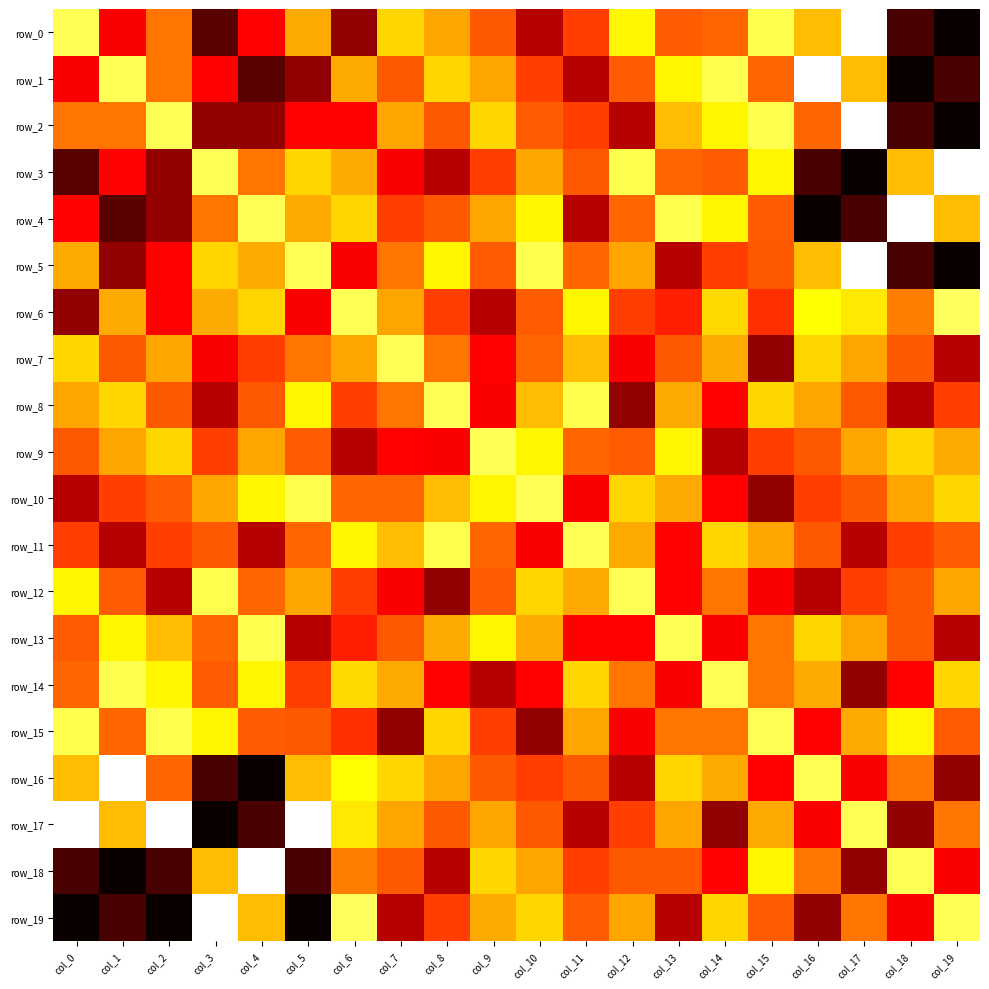

What is the total value across all series at col_19?

142453